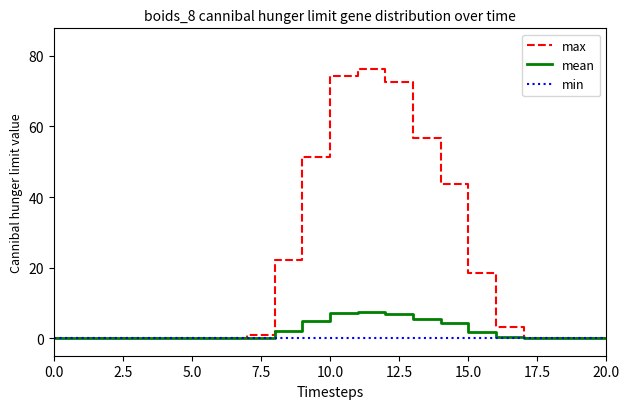

Which series has the widest spread of values?

max